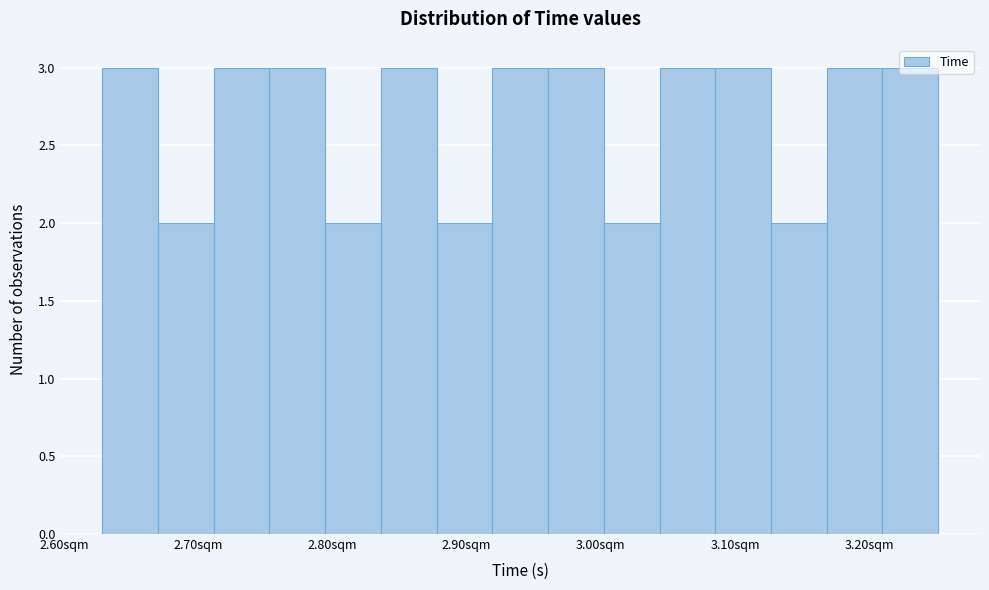

Reading left to right, list every bar in this chart as the range it spans on the x-axis followed by its height. Neither the bar edges nor the heights are printed on the chart, so give them approximately, as read against the axes.

2.63 to 2.67: 3
2.67 to 2.71: 2
2.71 to 2.75: 3
2.75 to 2.79: 3
2.79 to 2.84: 2
2.84 to 2.88: 3
2.88 to 2.92: 2
2.92 to 2.96: 3
2.96 to 3.00: 3
3.00 to 3.04: 2
3.04 to 3.09: 3
3.09 to 3.13: 3
3.13 to 3.17: 2
3.17 to 3.21: 3
3.21 to 3.25: 3